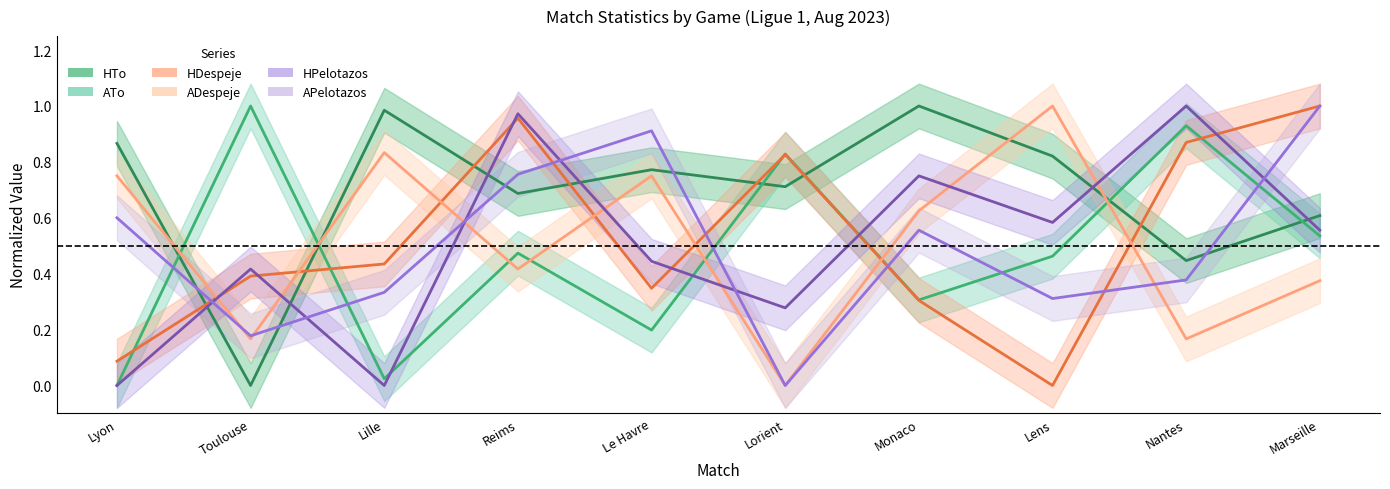

What is the highest value of the ATo series?

1.0